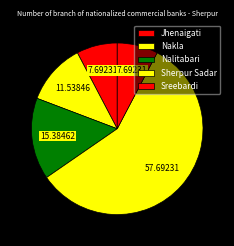

How many segments does this pie chart have?

5